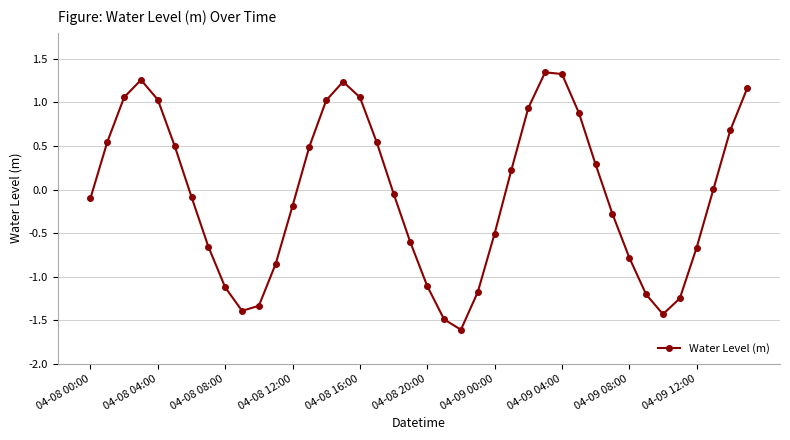

Is this an area chart (filled region under the line)?

No